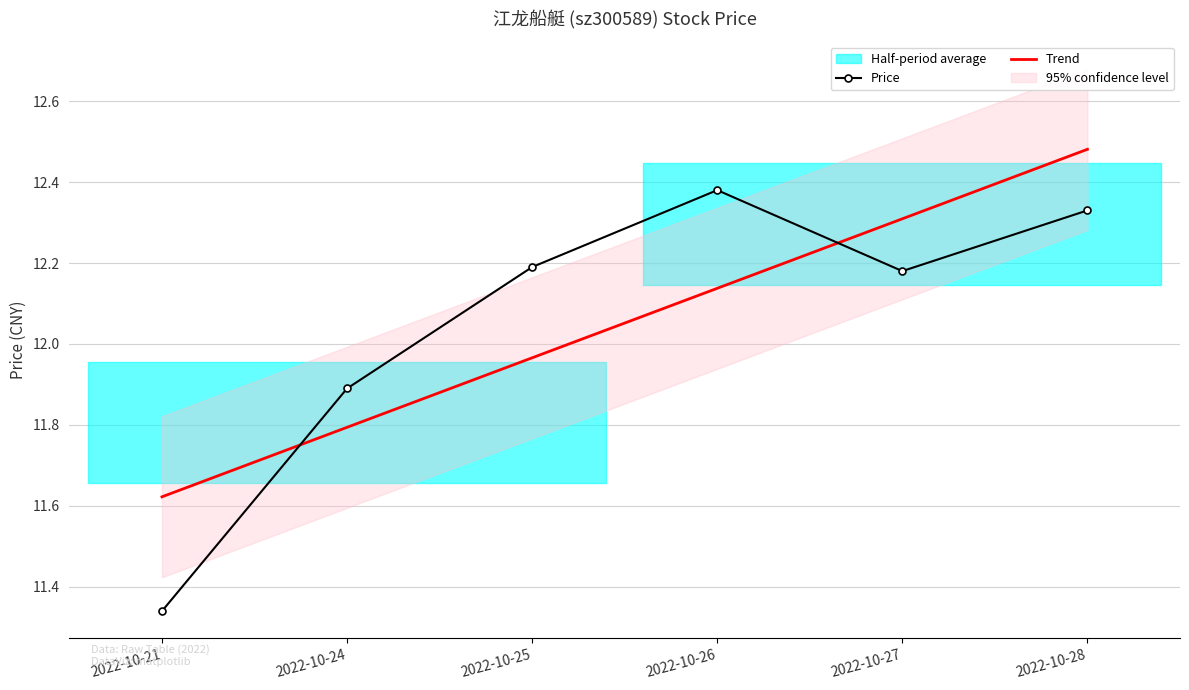

What is the sum of all Price values?

72.3